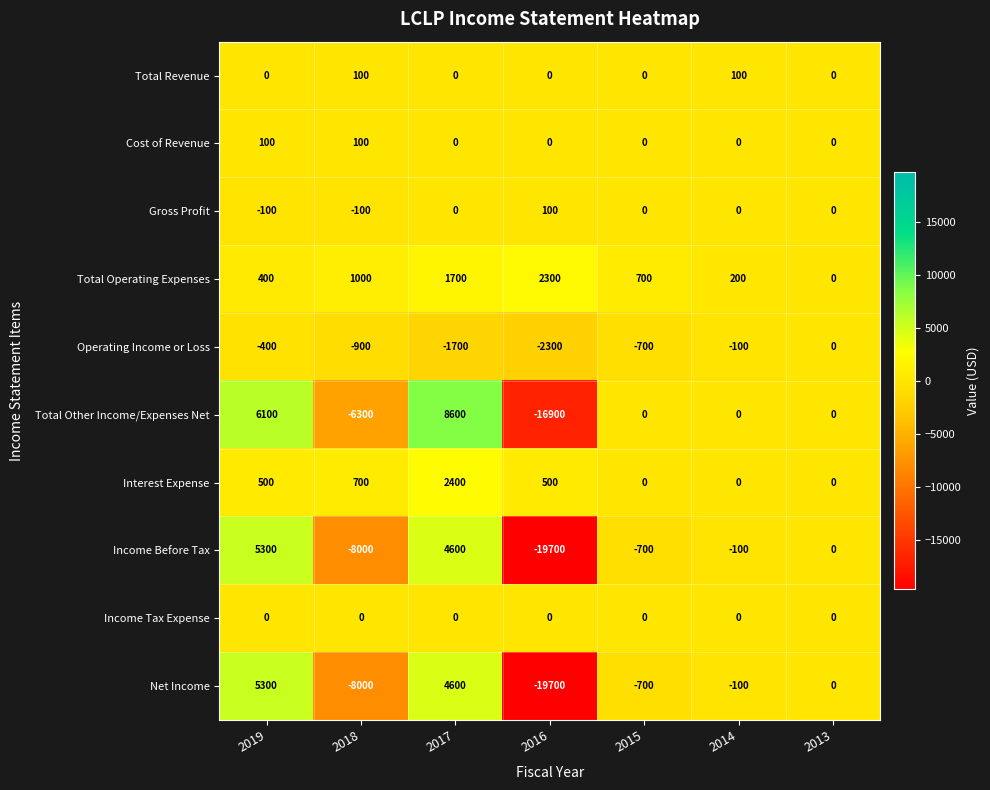

Which series has the widest spread of values?

Total Other Income/Expenses Net